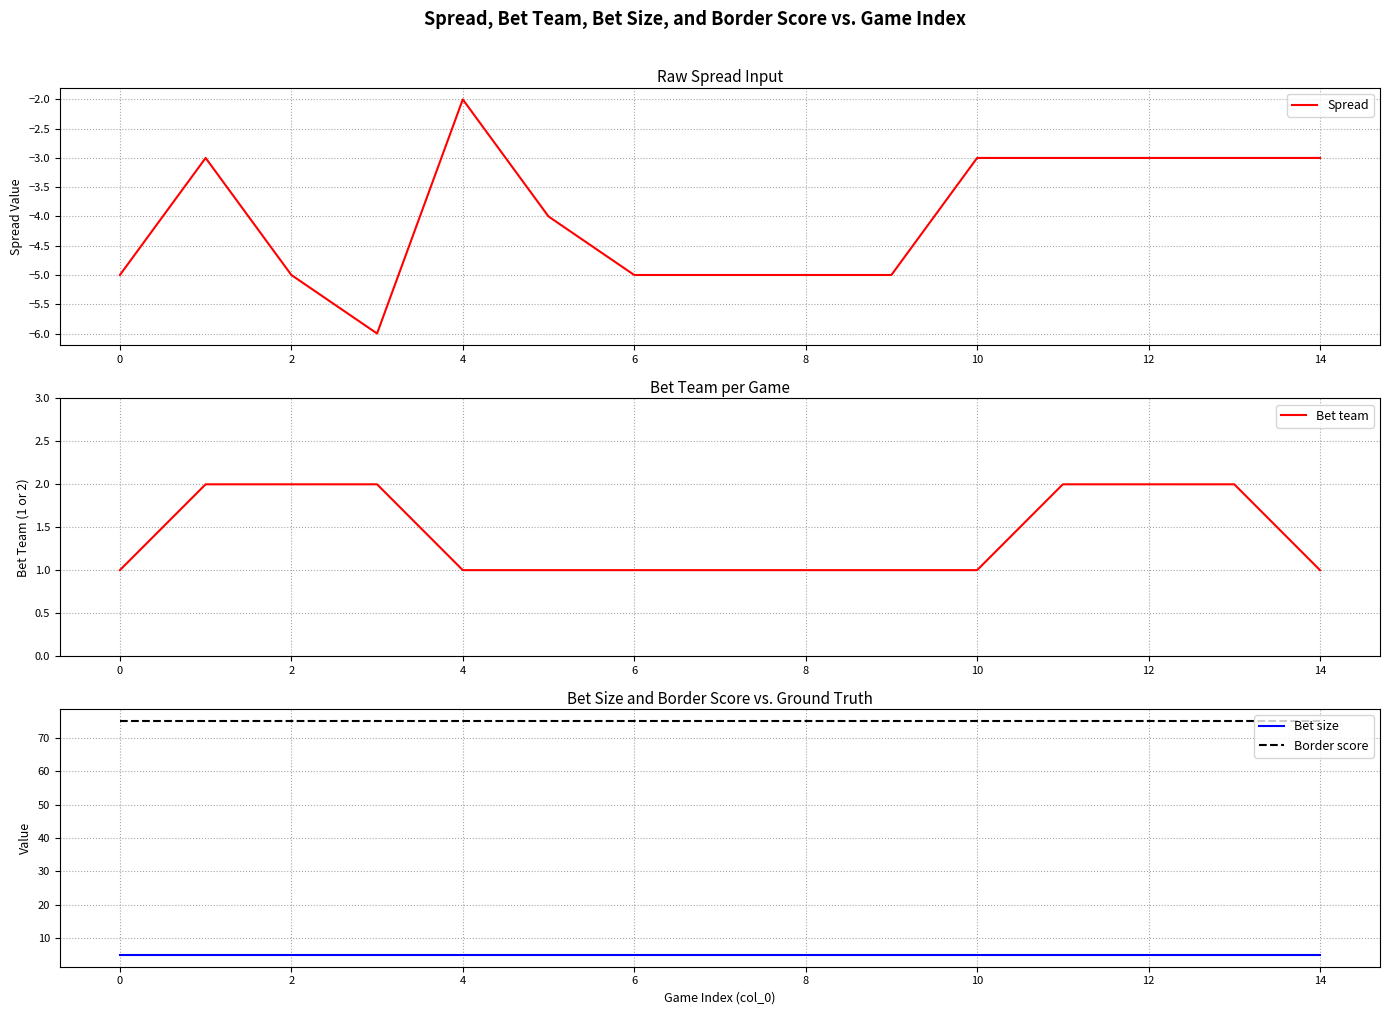

What is the value of the Spread point at the 8th from the left?

-5